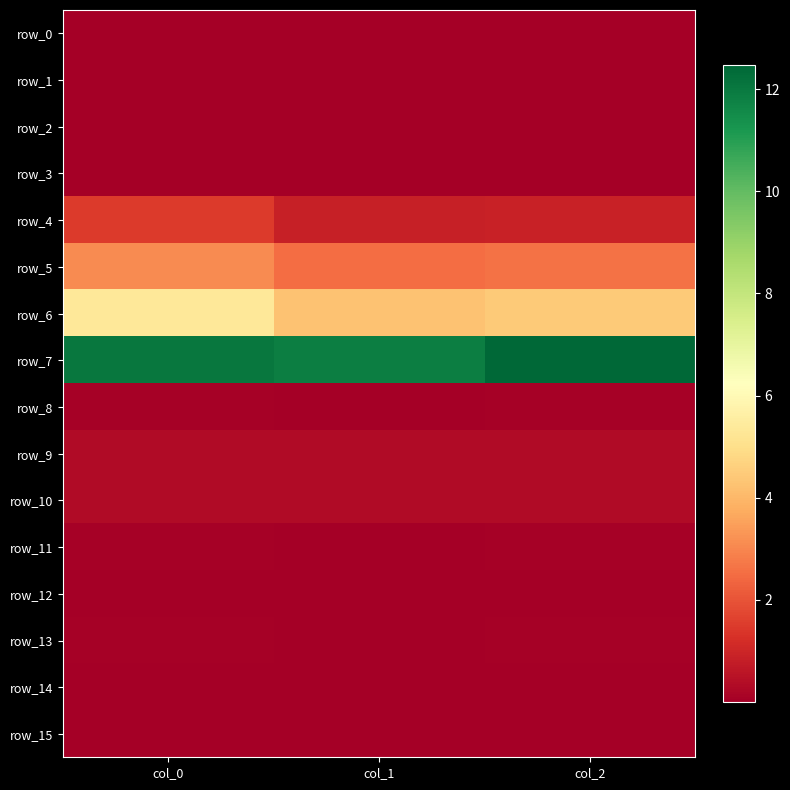

Count the row_2 values in the range 0 to 1.

3